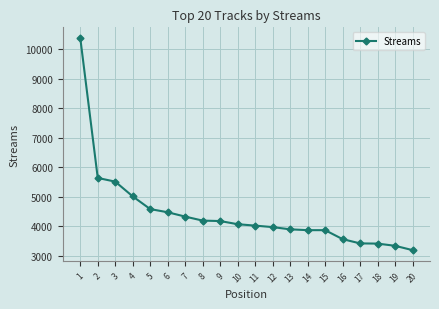

What is the difference between the second highest and minimum values?

2448